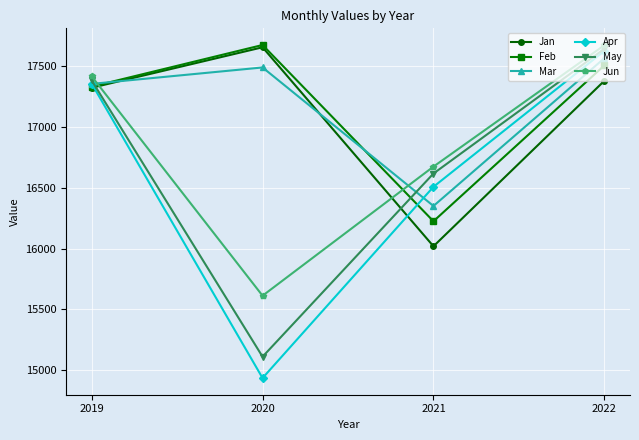

The Mar series shows 17568.3 at 2022. True or false?

True